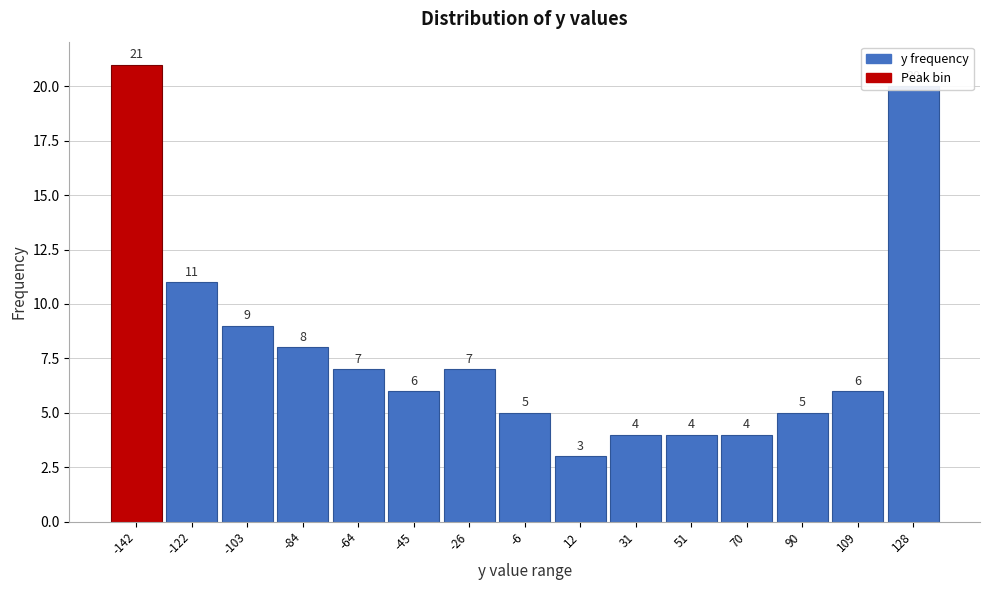

True or false: the data shows 14 at -142.

False